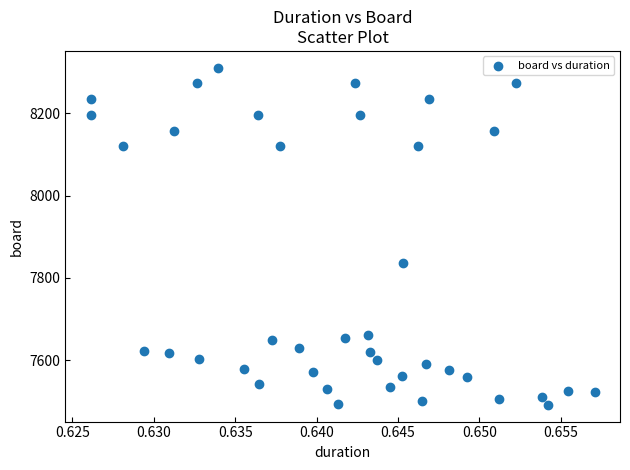

What Y value in the scatter plot is closest to 7901?

7837.0